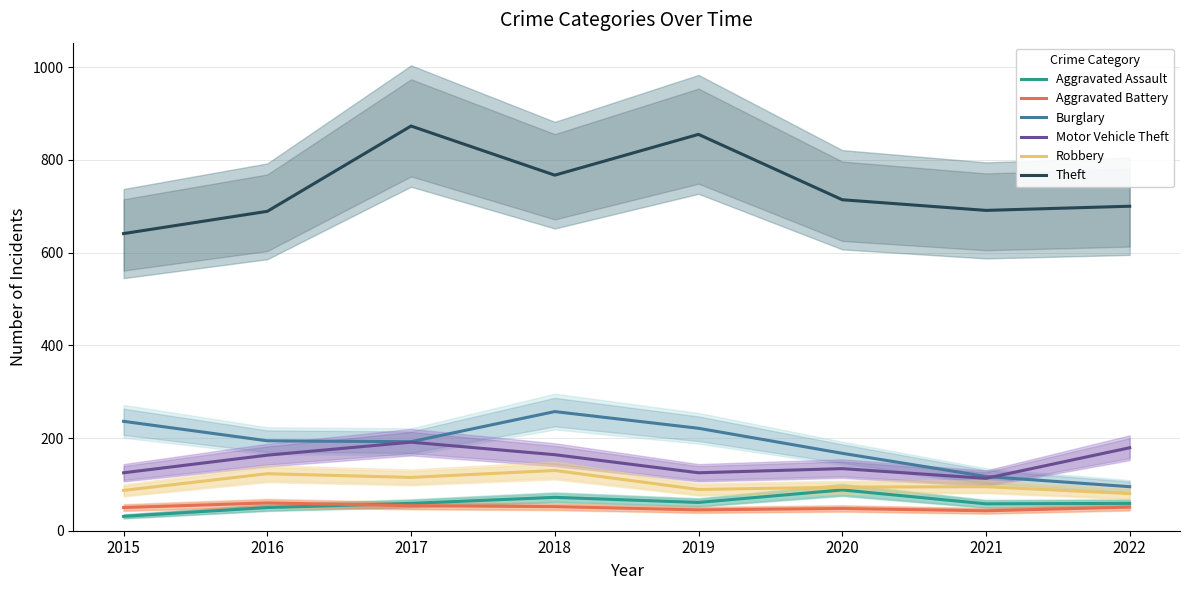

Which series has the largest total across all categories?

Theft